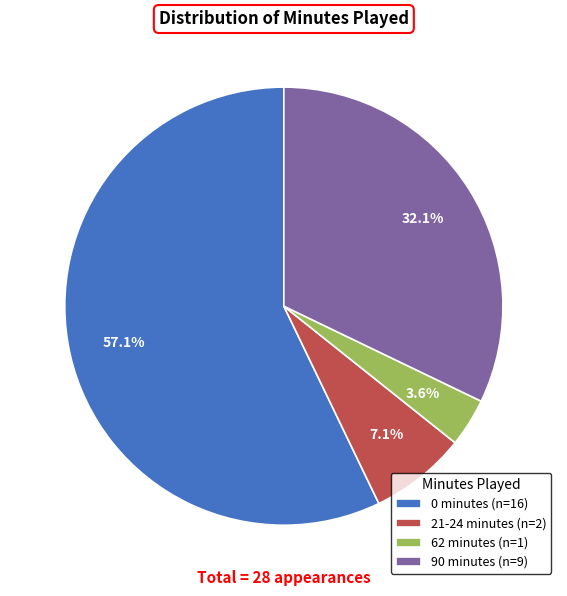

Rank the categories by value from highest to lowest.

0 minutes, 90 minutes, 21-24 minutes, 62 minutes